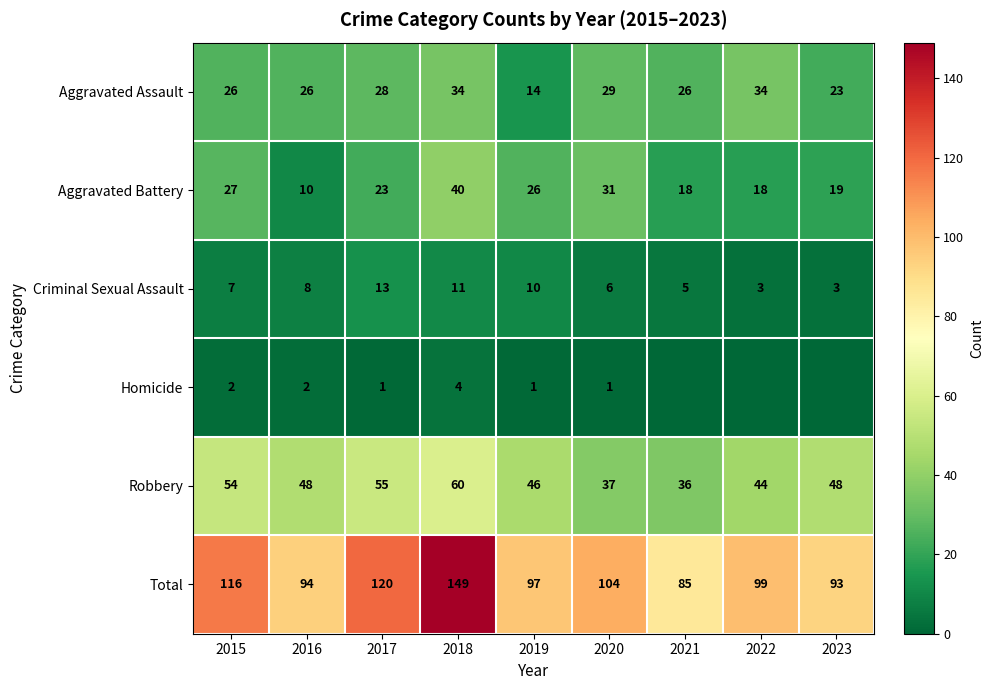

Rank the categories by Total value from lowest to highest.

2021, 2023, 2016, 2019, 2022, 2020, 2015, 2017, 2018